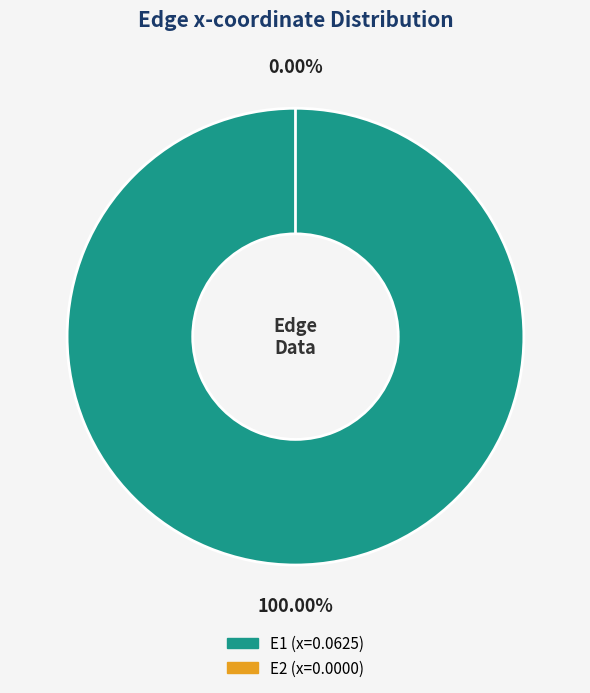

Rank the categories by value from lowest to highest.

E2, E1